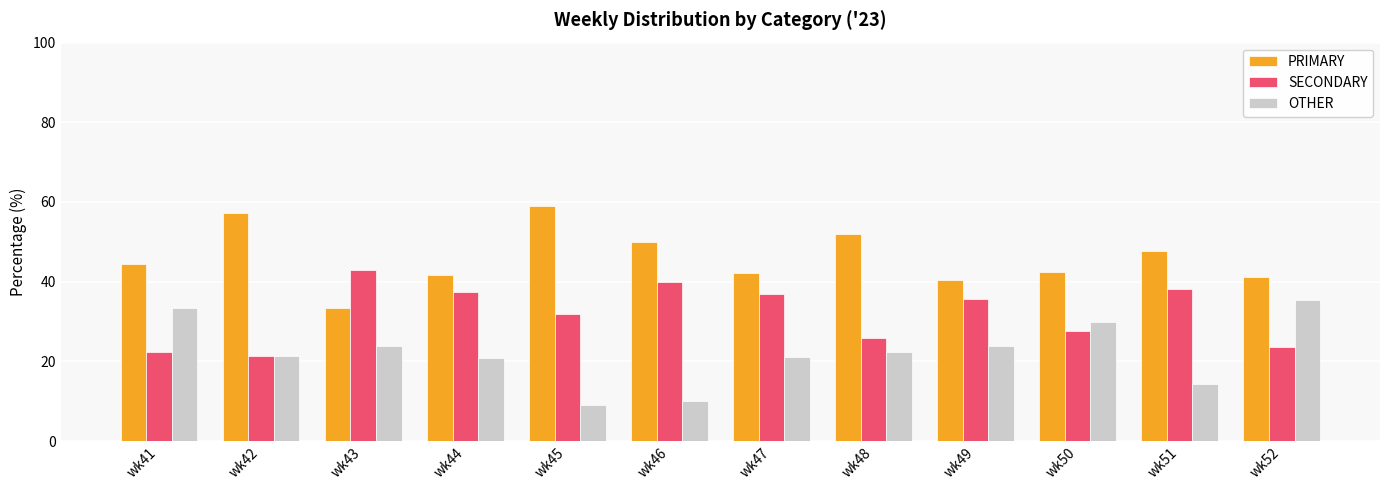

What is the value of the OTHER bar at the 10th from the left?

30.0